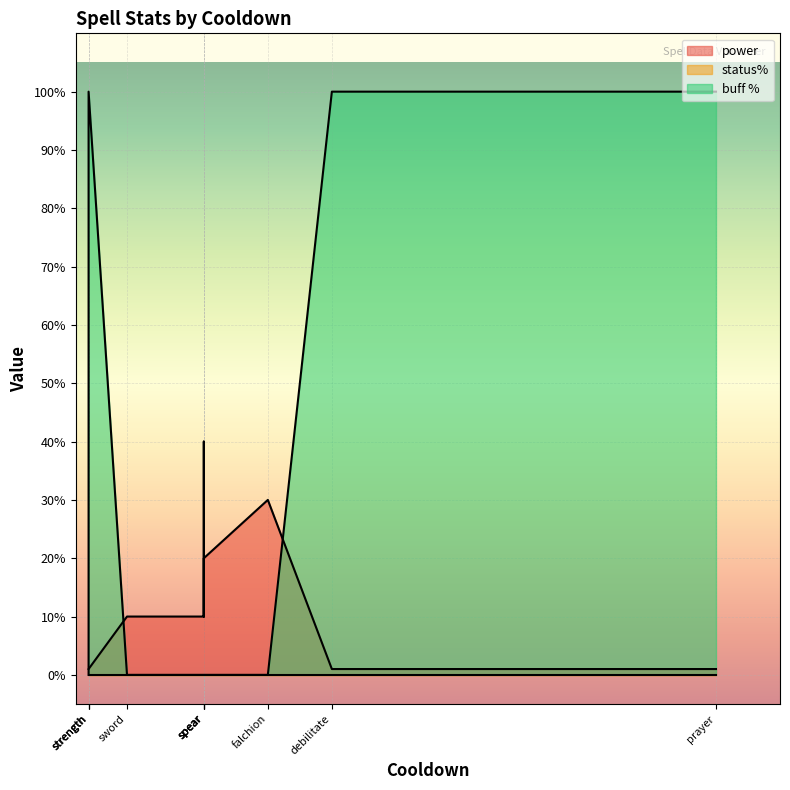

What is the maximum value for buff %?

100